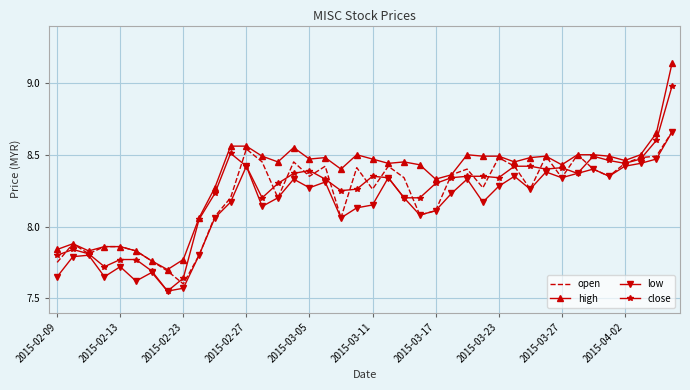

Which series has the largest total across all categories?

high